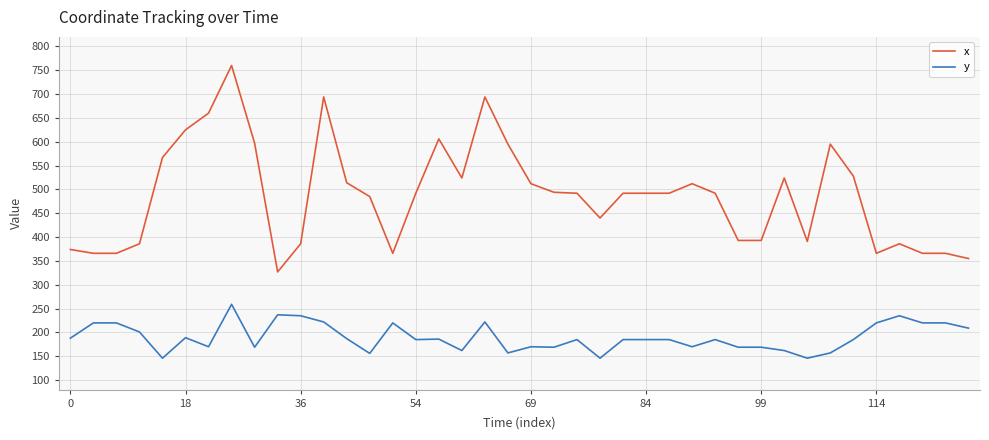

What is the average value of the y series?

190